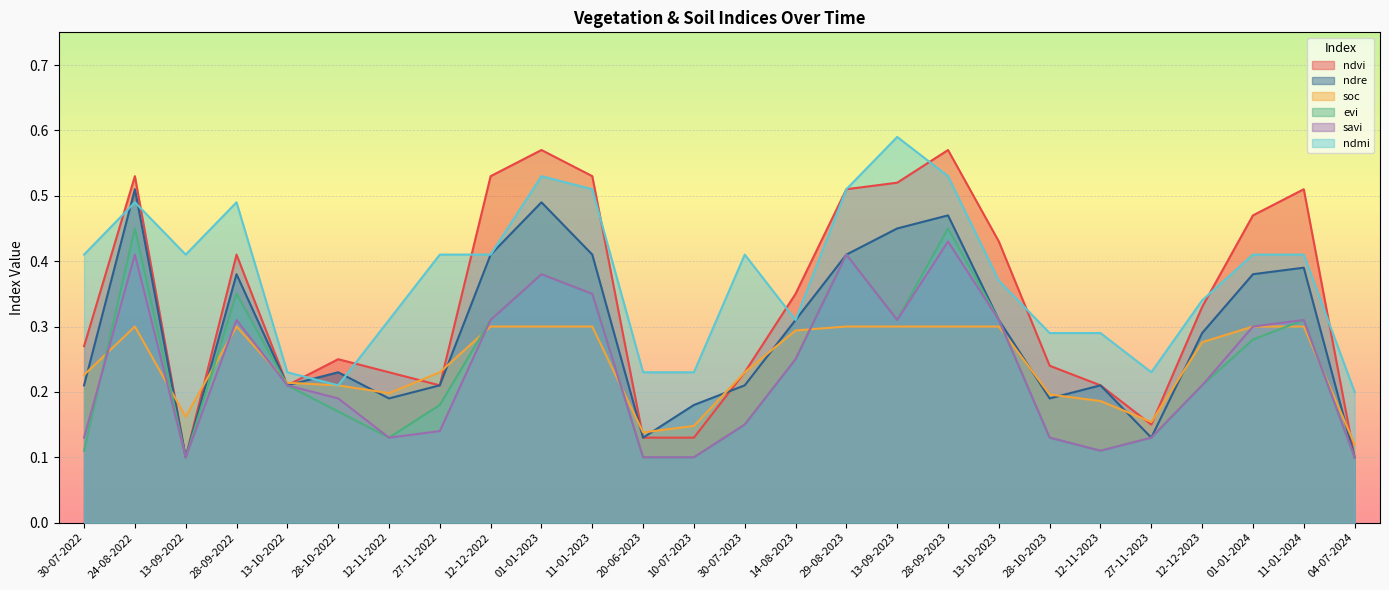

At 11-01-2024, list the series in order from largest to smallest.

ndvi, ndmi, ndre, evi, savi, soc